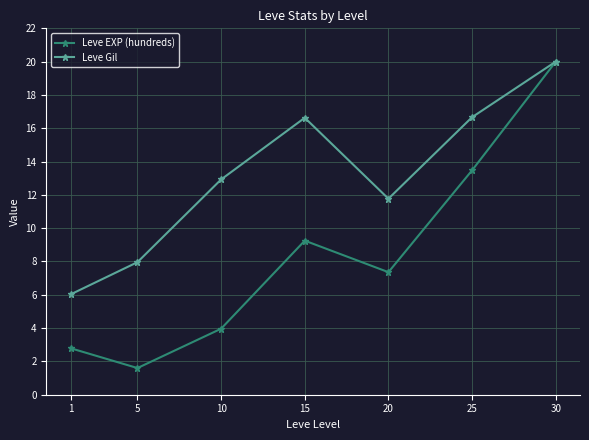

The value of Leve Gil at 5 is 3.2. True or false?

False